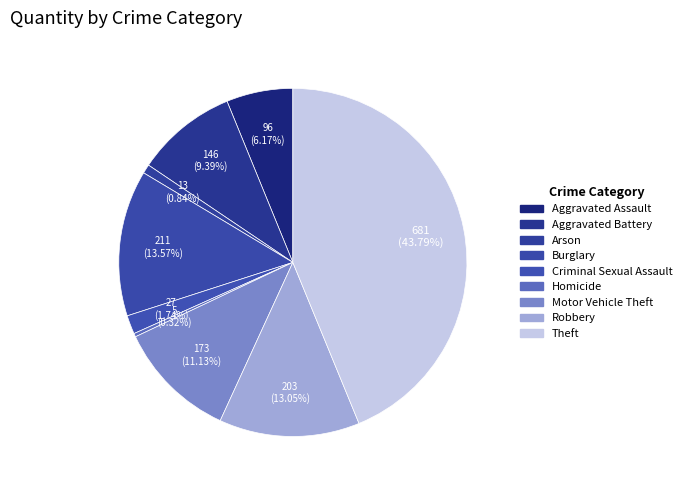

Which slice is the largest?

Theft